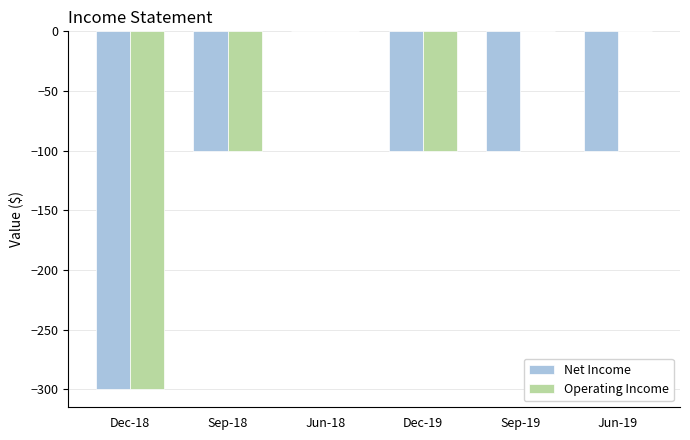

What is the sum of the Net Income values at Jun-18 and Dec-19?

-100